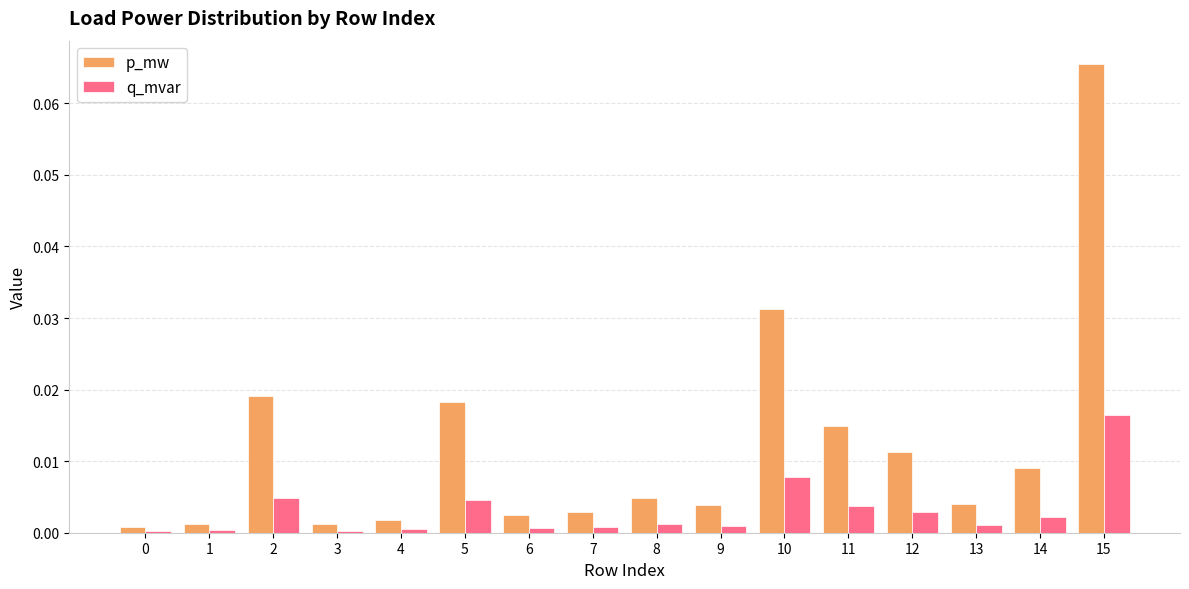

The q_mvar series shows 0.0 at 5. True or false?

True